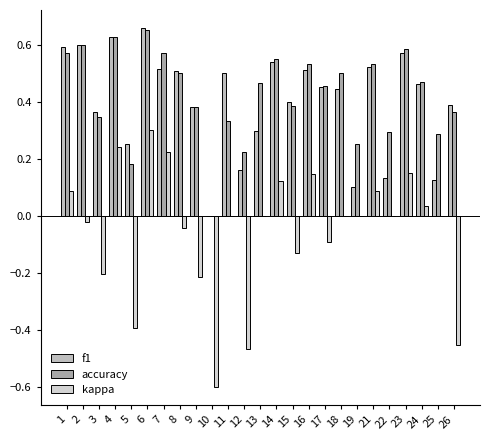

Rank the series at 24 from lowest to highest value.

kappa, f1, accuracy